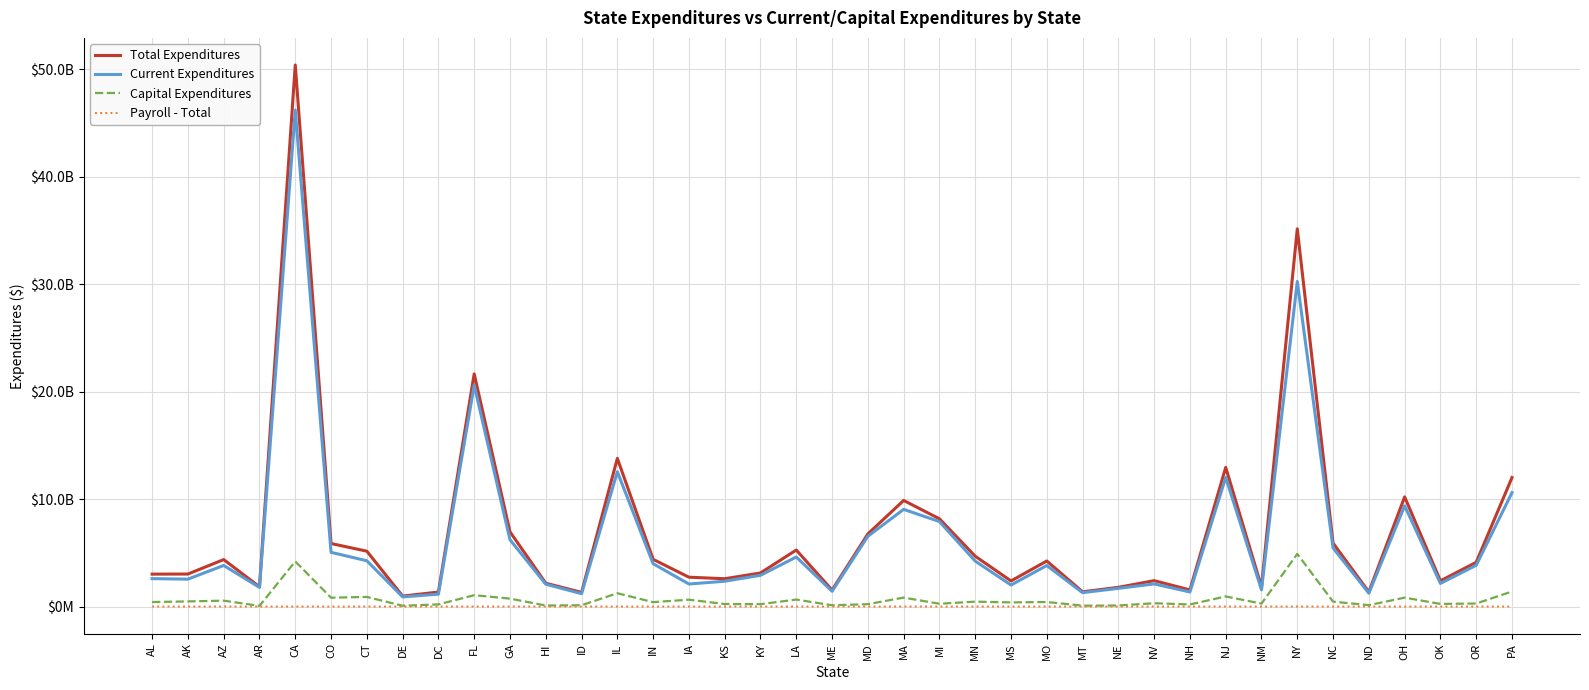

At MT, list the series in order from smallest to largest.

Payroll - Total, Capital Expenditures, Current Expenditures, Total Expenditures